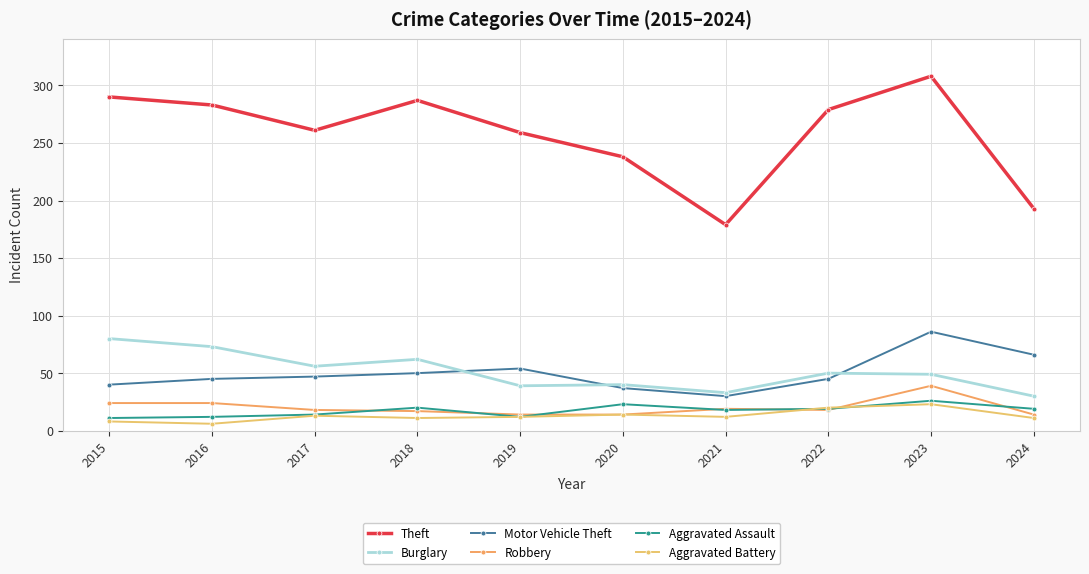

How many data points does each series have?

10